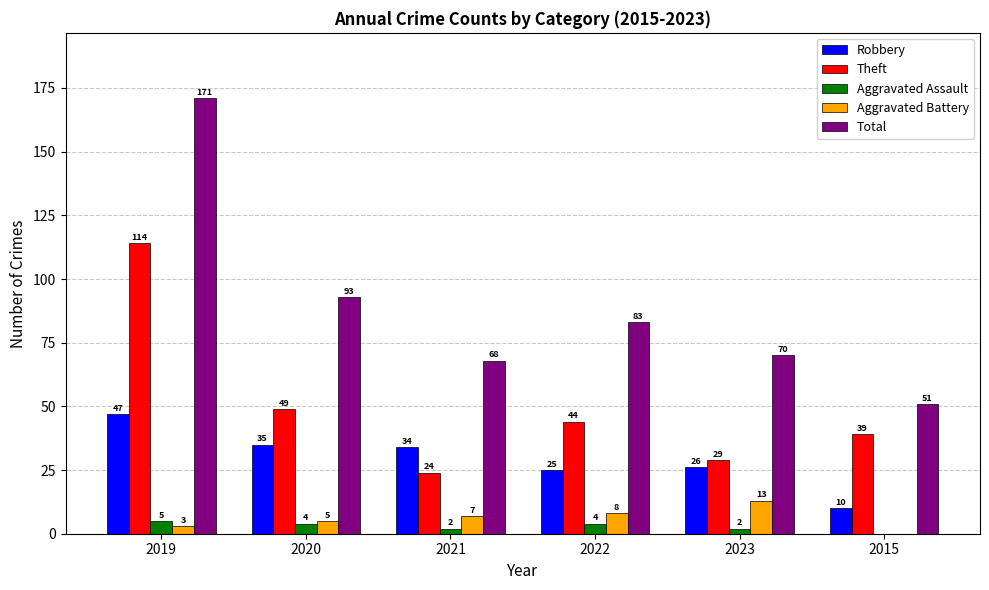

What are all the series names shown in the legend?

Robbery, Theft, Aggravated Assault, Aggravated Battery, Total